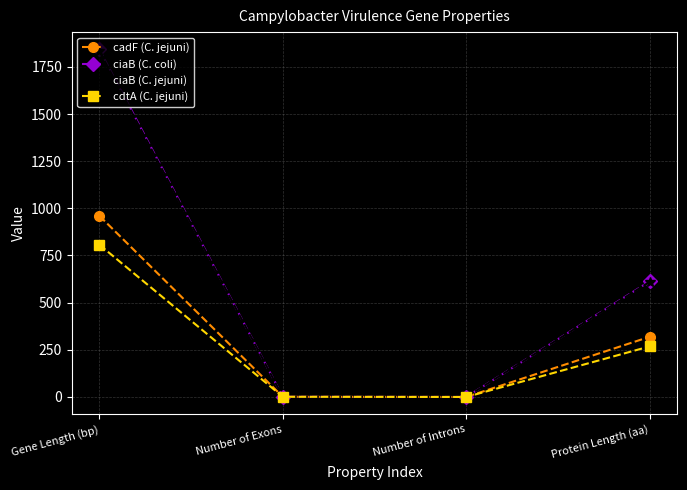

At which category is the sum across all series the highest?

Gene Length (bp)